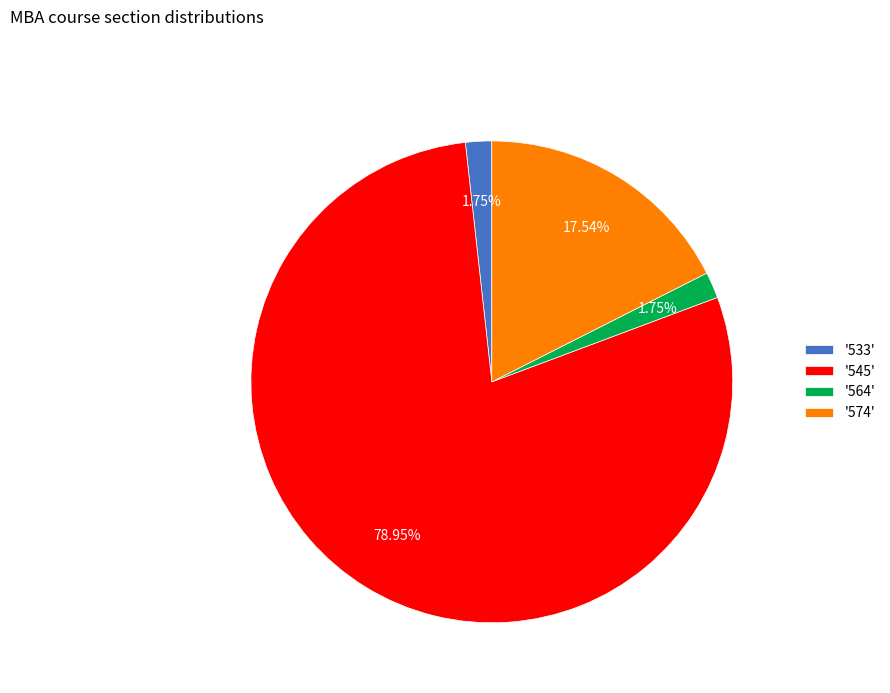

Do '564' and '545' together represent more than half of the pie?

Yes